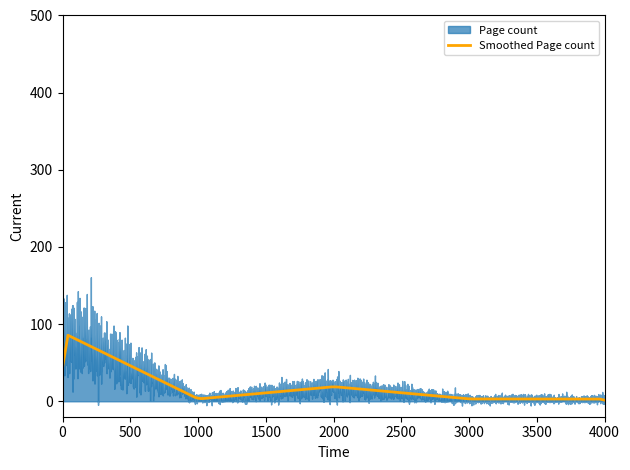

What is the average value?

23